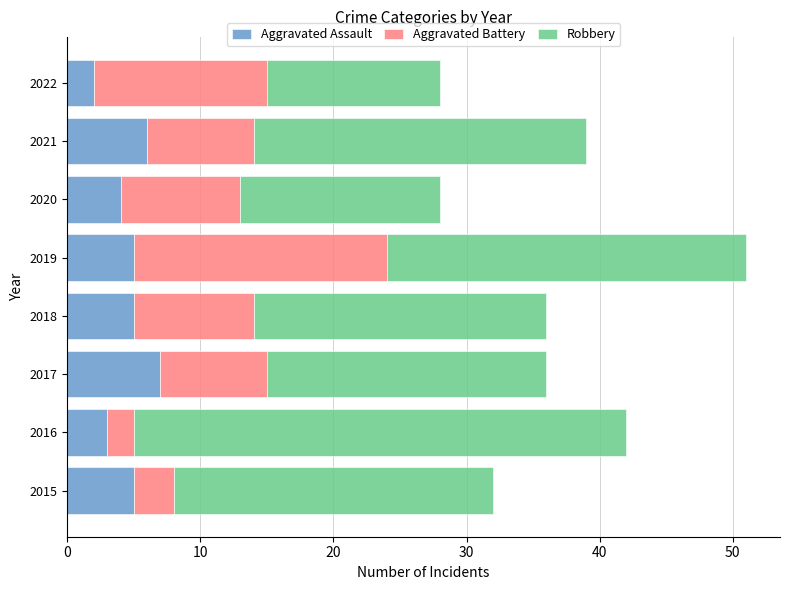

Is it true that Aggravated Assault equals 4 at 2020?

True